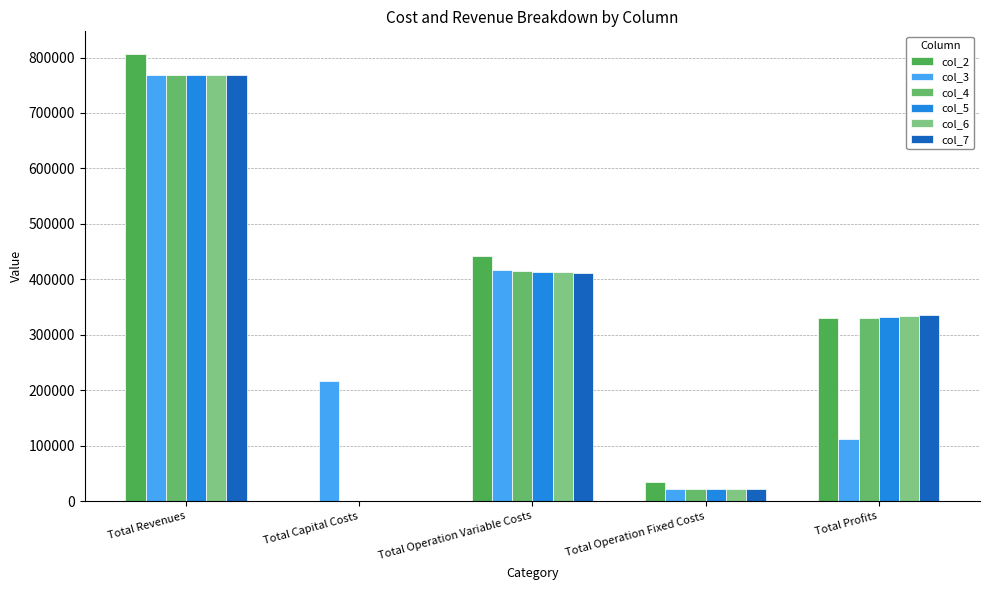

Count the number of categories in the chart.

5